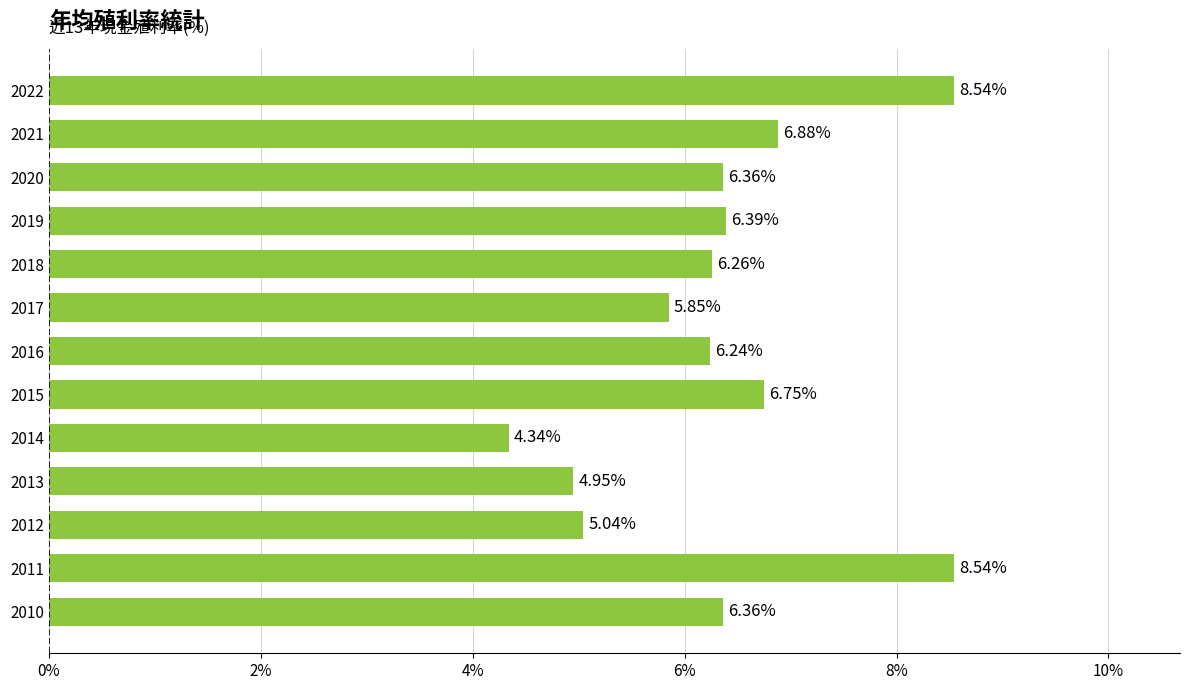

Approximately how many times larger is the value at 2010 compared to 2022?

0.7